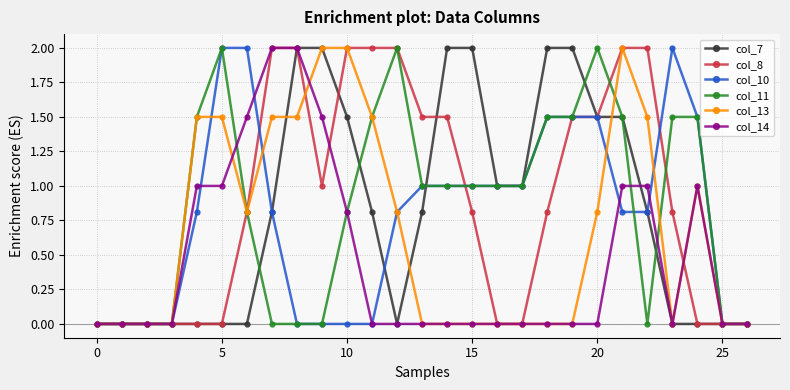

True or false: col_11 and col_8 cross at least once.

True